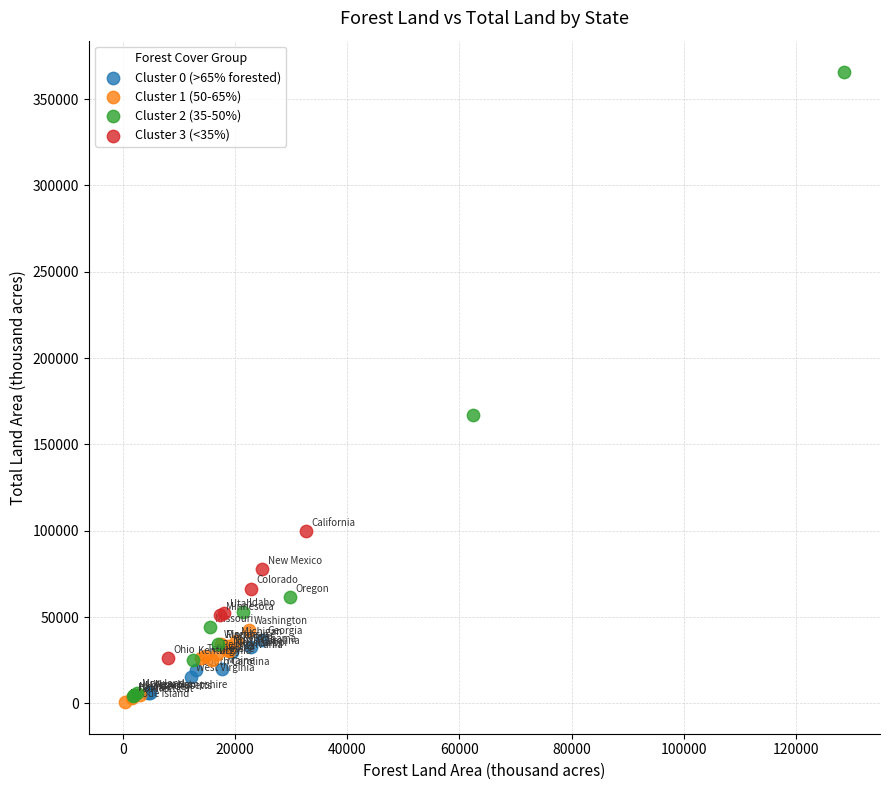

Which series has the largest Y range (max minus min)?

Cluster 2 (35-50%)